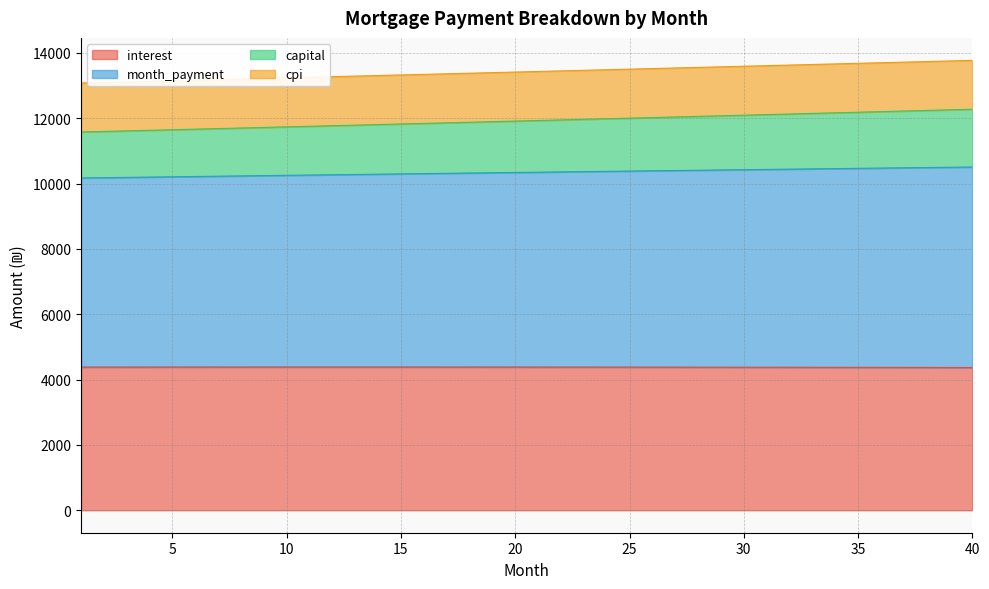

What is the lowest value of the interest series?

4368.5